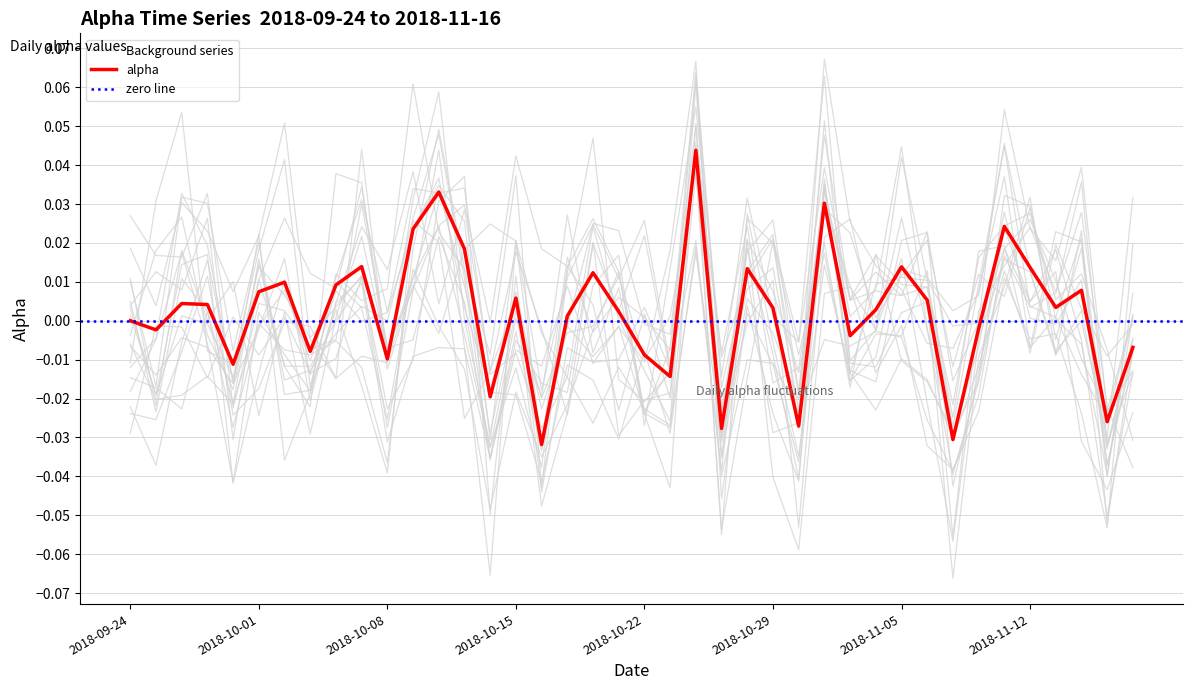

True or false: the data has more than 1 interior local peaks.

True